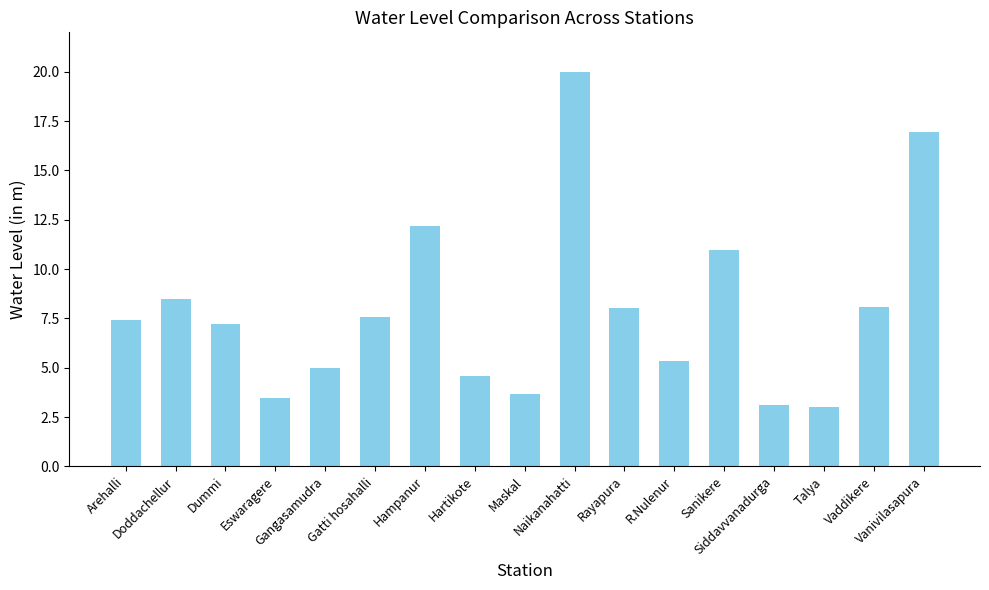

What is the sum of the values at Arehalli and Gangasamudra?

12.4